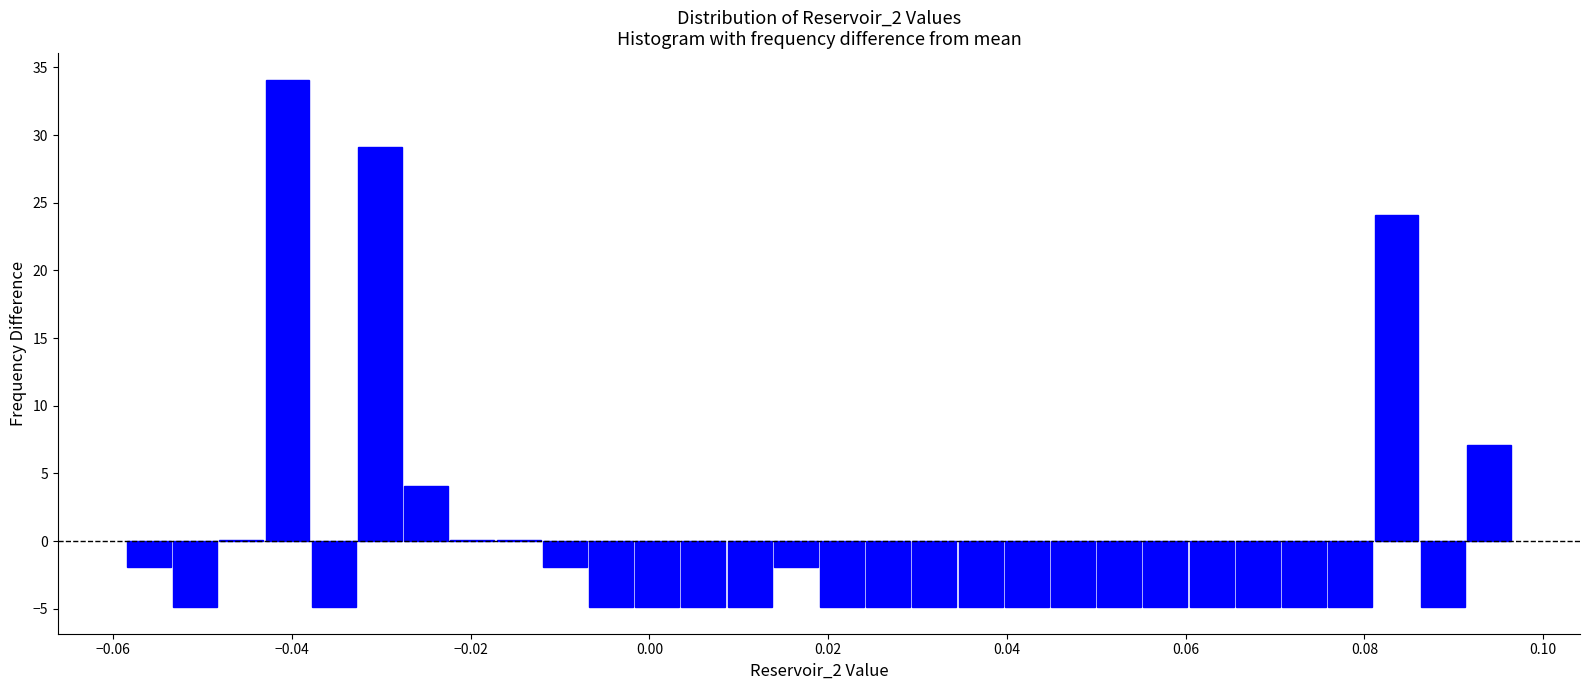

Around what value on the x-axis is the tallest bar? Give the approximate position of its centre, as read against the axis.

-0.040